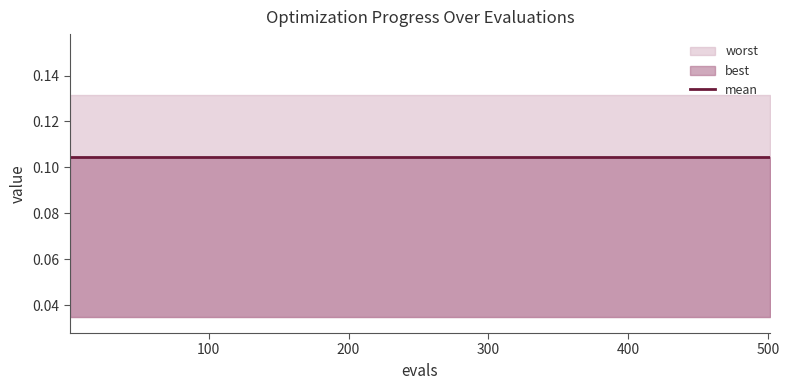

How many data points does each series have?

21